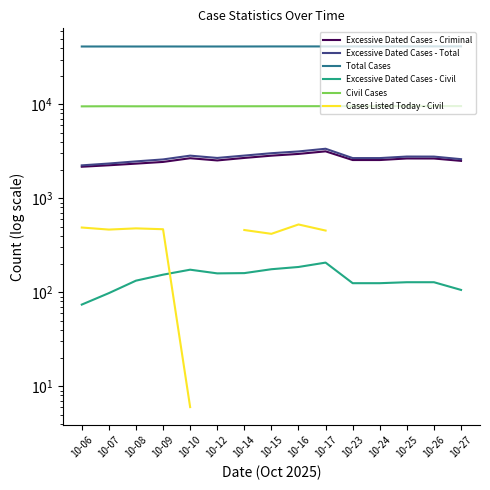

How many distinct data groups are displayed?

6